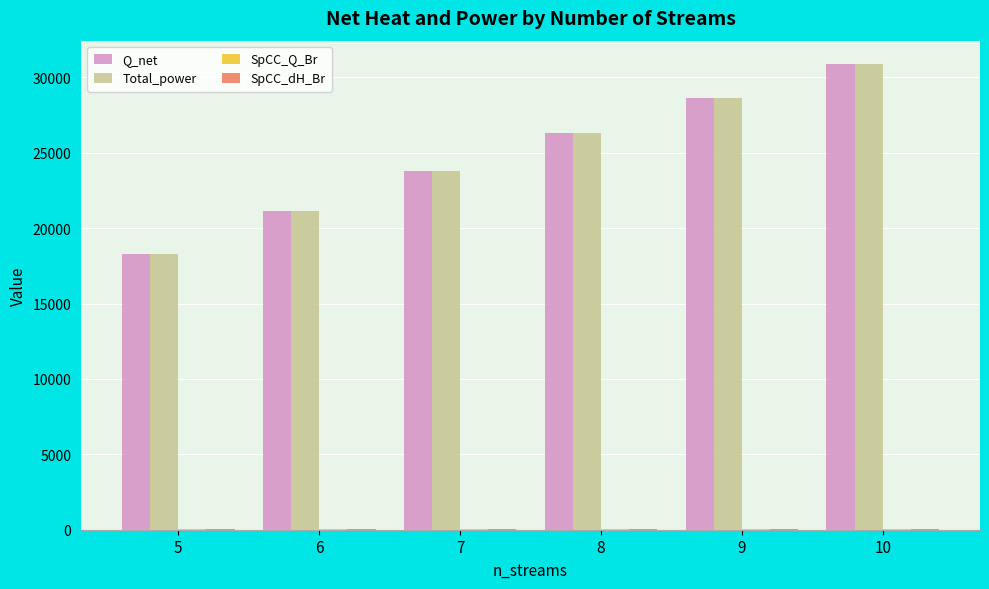

The value of Total_power at 7 is 4864.9. True or false?

False